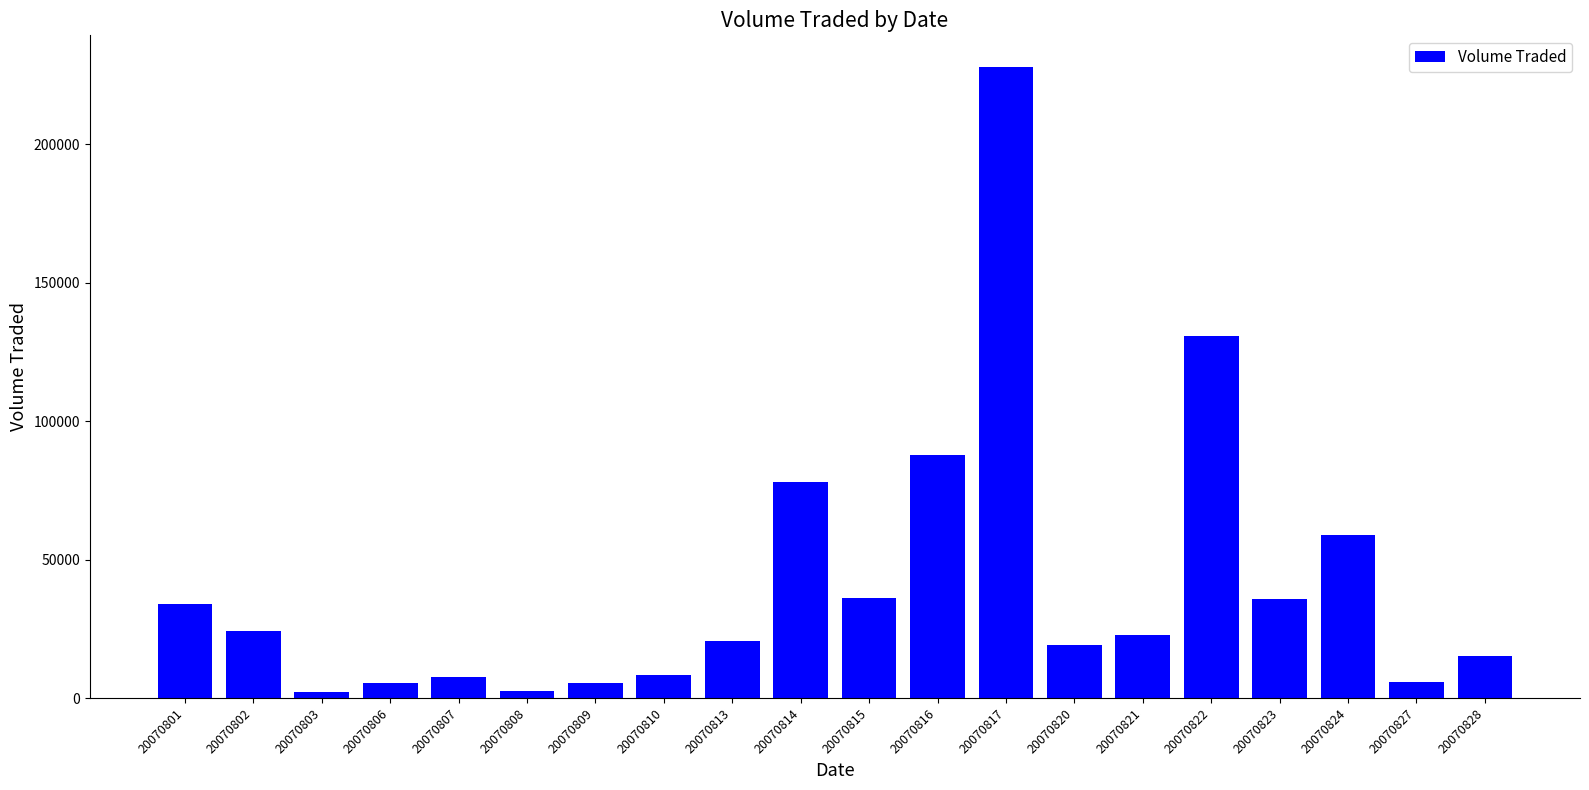

Between 20070803 and 20070820, which is larger?

20070820